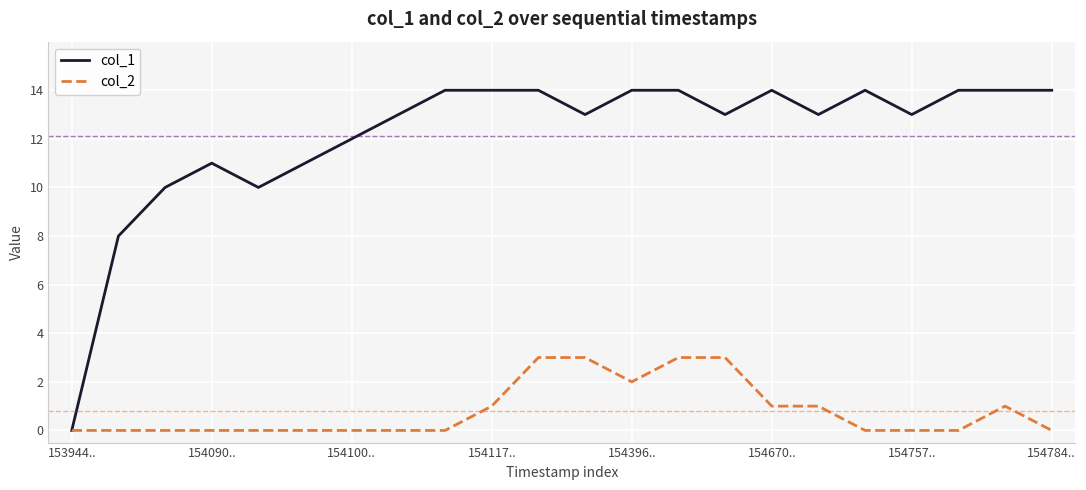

What are all the series names shown in the legend?

col_1, col_2